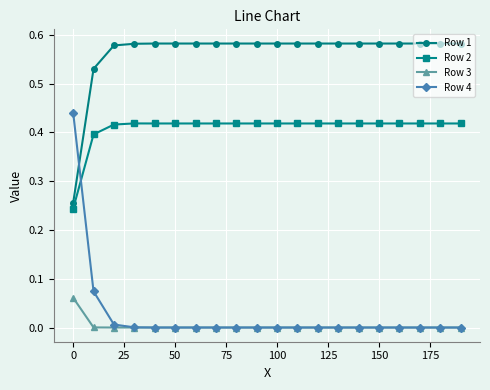

How many series are shown in this chart?

4